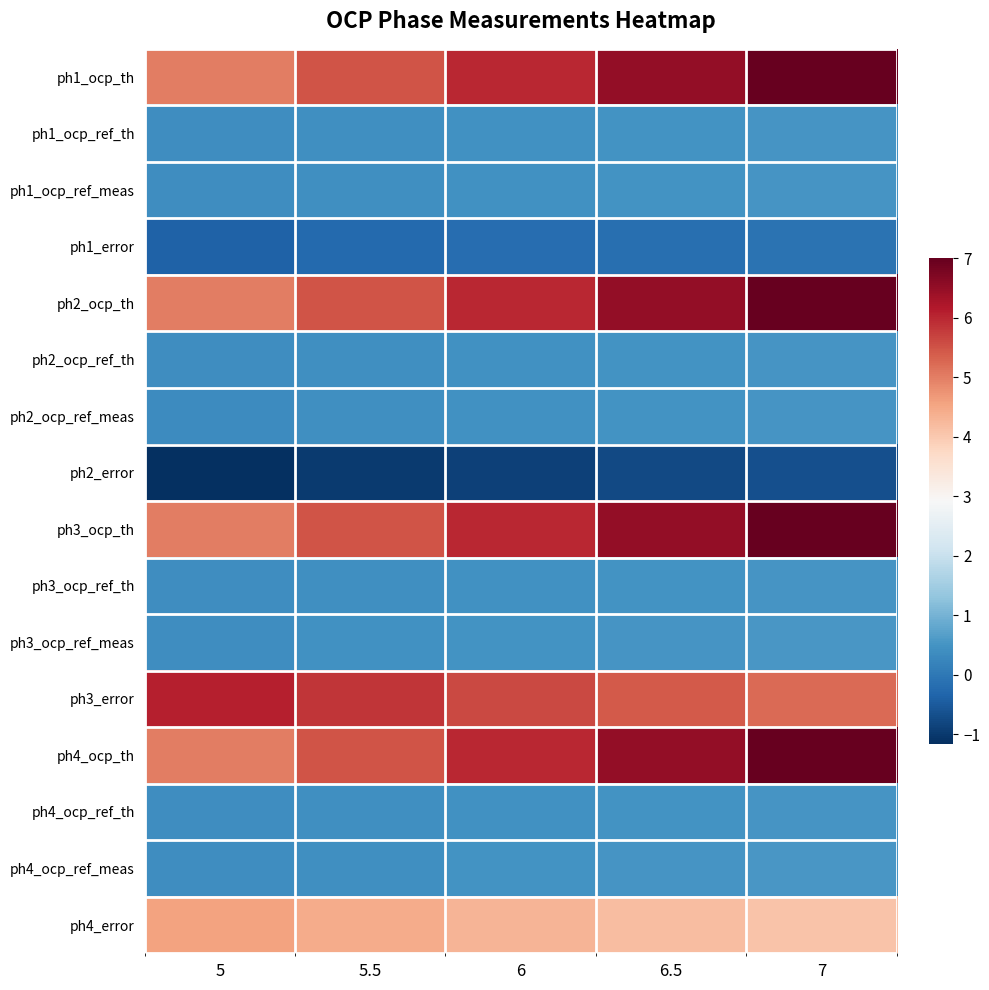

At how many categories does at least one series exceed 4?

5